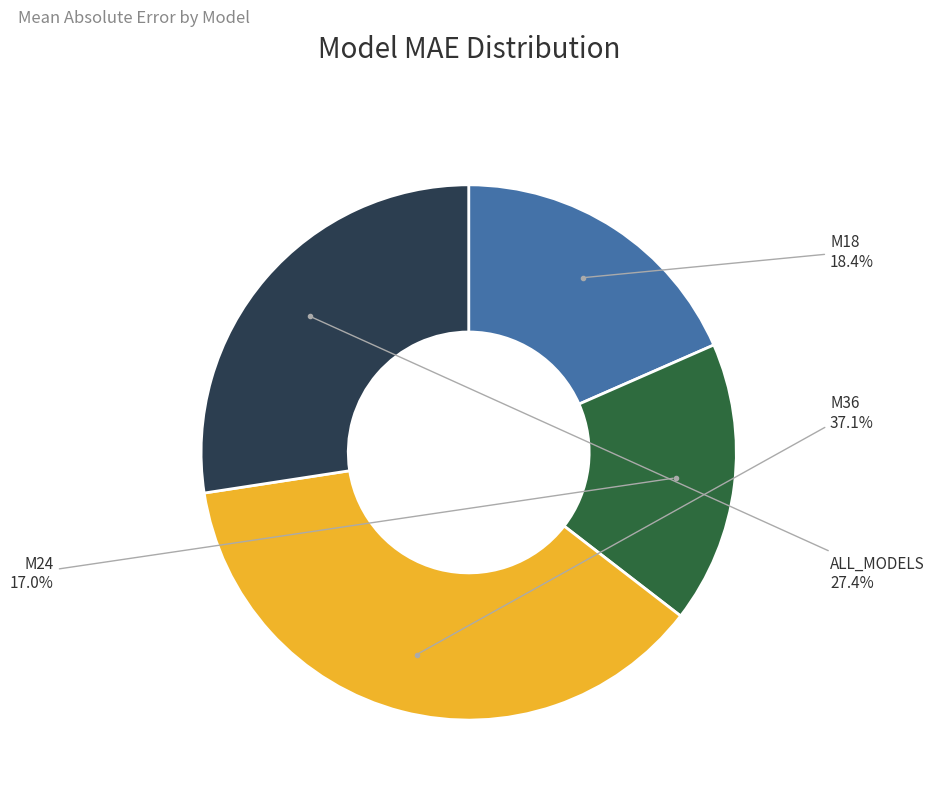

True or false: M24 accounts for 6% of the total.

False